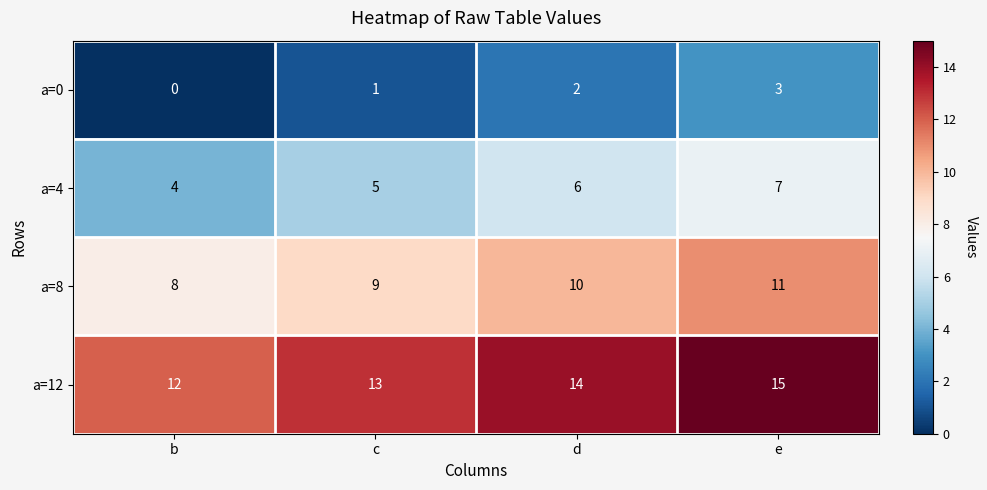

What is the difference between the maximum and minimum values in the a=4 series?

3